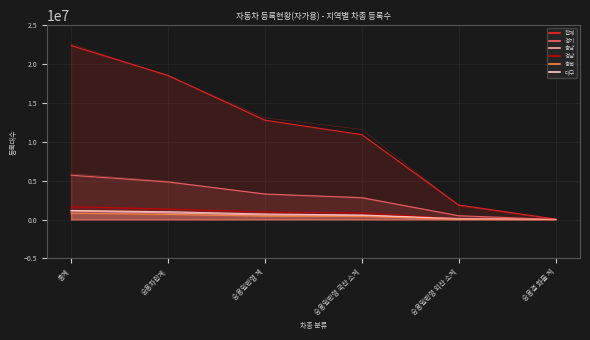

What is the difference between the 경남 values at 승용차합계 and 총계?

313344